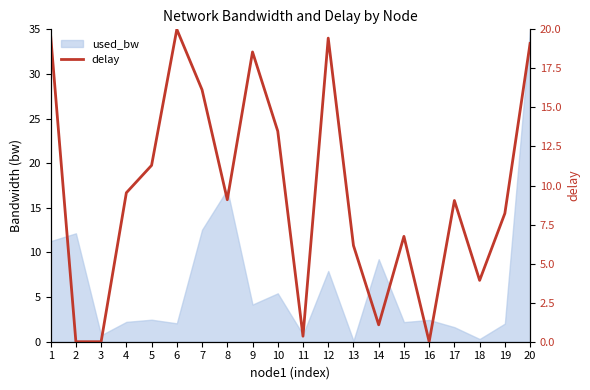

How many values exceed 9?

11